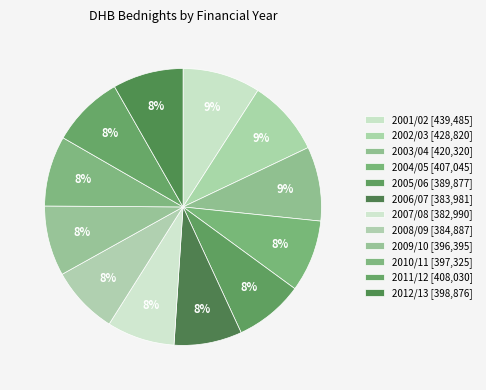

What is the ratio of the value at 2003/04 to the value at 2001/02?

1.0